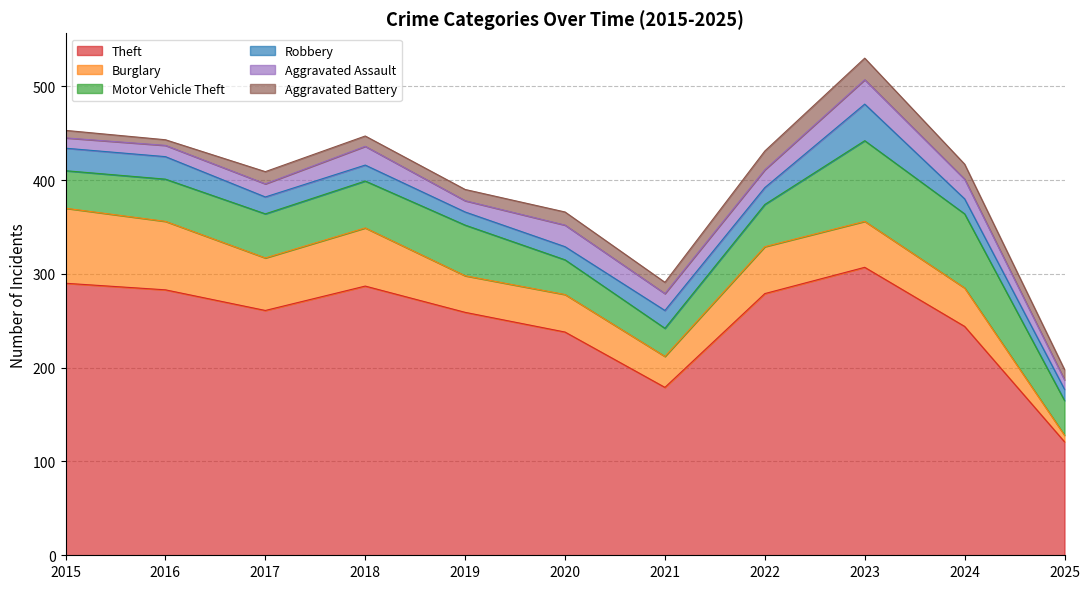

True or false: Aggravated Battery has a value of 8 at 2015.

True